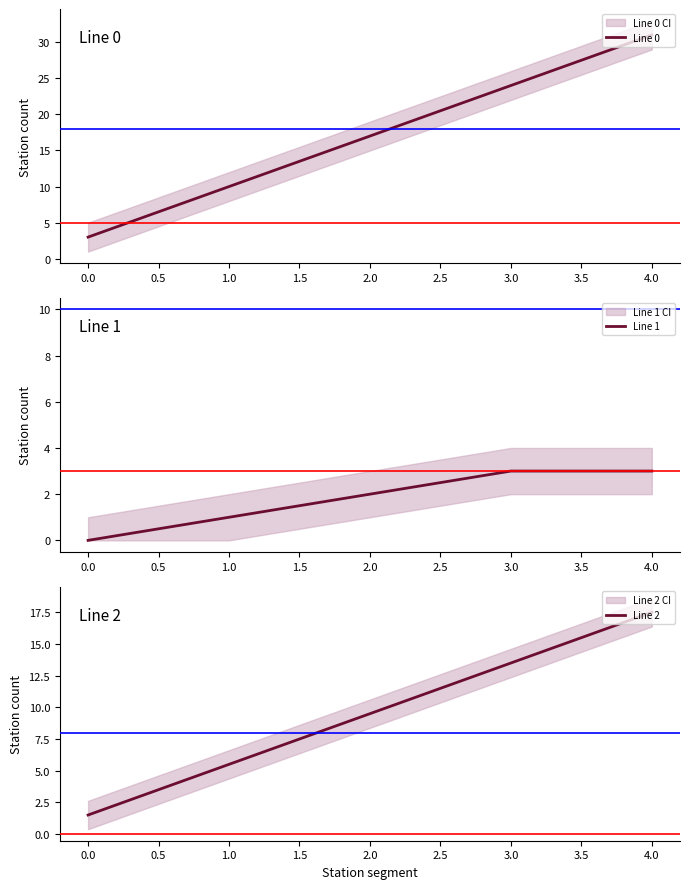

How many data points in Line 0 are less than 17?

2